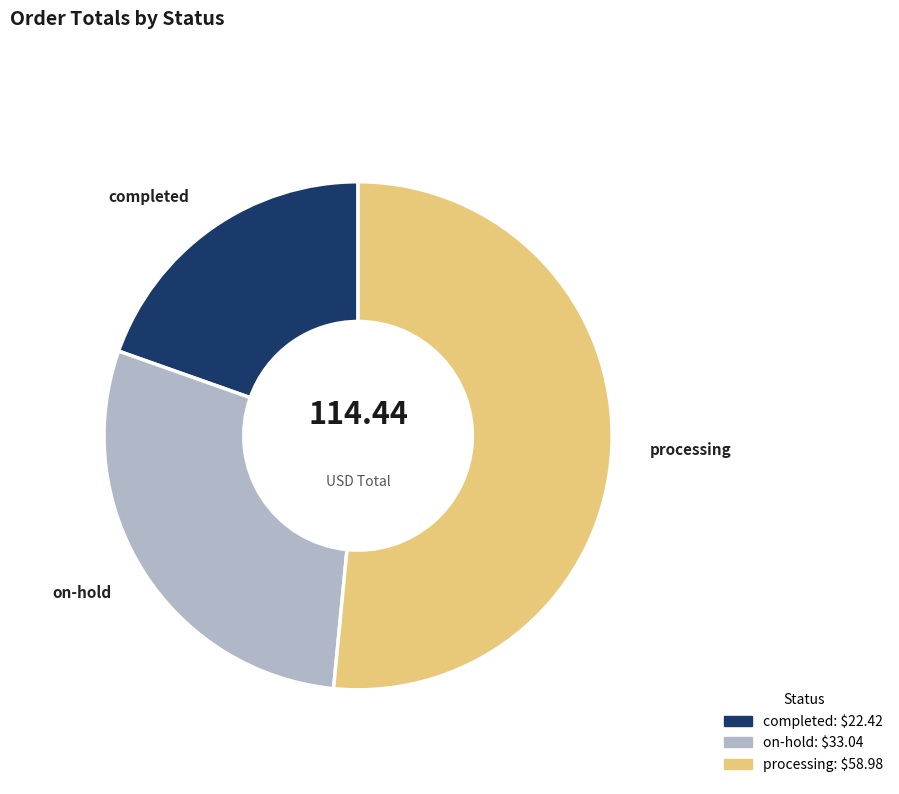

Does on-hold account for over 50% of the chart?

No